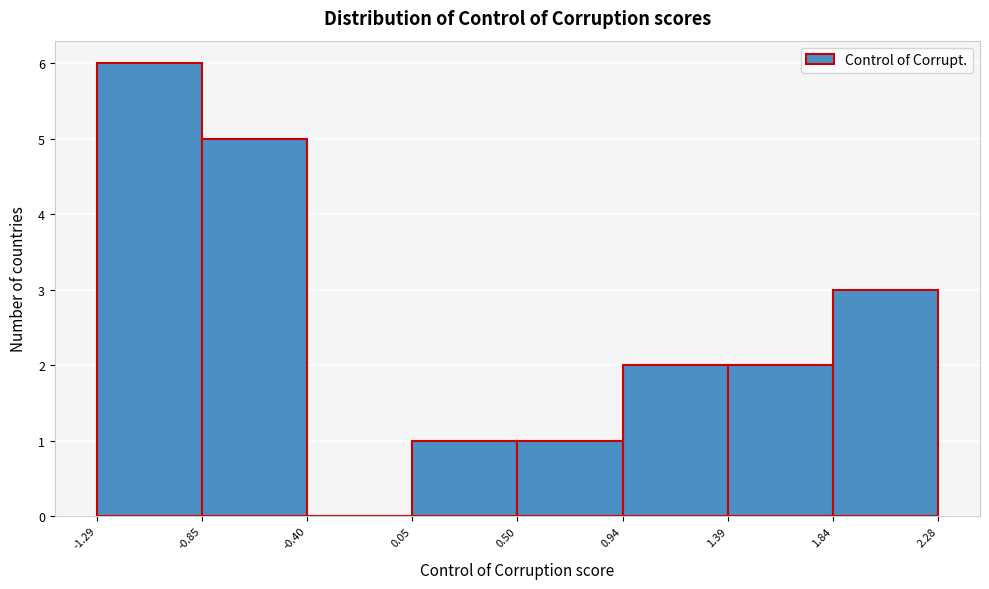

Reading left to right, list every bar in this chart as the range it spans on the x-axis followed by its height. The values are not printed on the chart, so give them approximately, as read against the axis.

-1.29 to -0.85: 6
-0.85 to -0.40: 5
-0.40 to 0.05: 0
0.05 to 0.50: 1
0.50 to 0.94: 1
0.94 to 1.39: 2
1.39 to 1.84: 2
1.84 to 2.28: 3